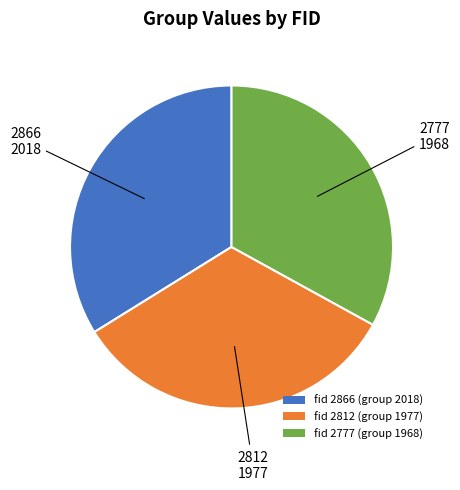

True or false: fid 2866 (group 2018) accounts for 34% of the total.

True